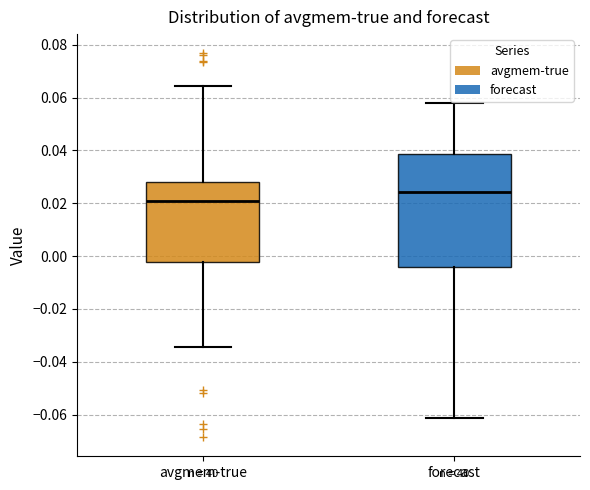

Reading left to right, transcribe this box plot: for each box, give where its median line is, the range the box spans, and where its two whiskers end, as read against the y-axis. The values are not printed on the chart, so give them approximately, as read against the axis.

avgmem-true: median 0.020, box -0.002 to 0.028, whiskers -0.034 to 0.064
forecast: median 0.024, box -0.004 to 0.038, whiskers -0.062 to 0.058